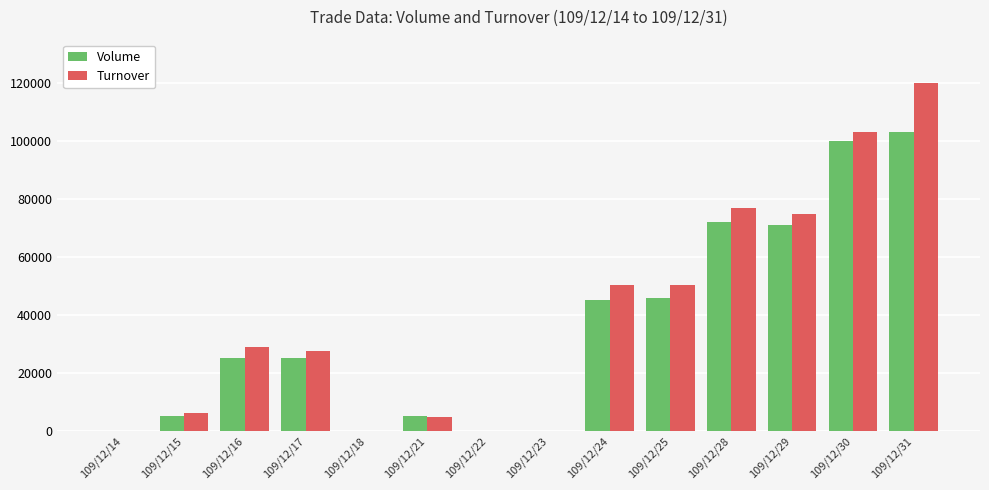

What is the maximum value shown in the chart?

119950